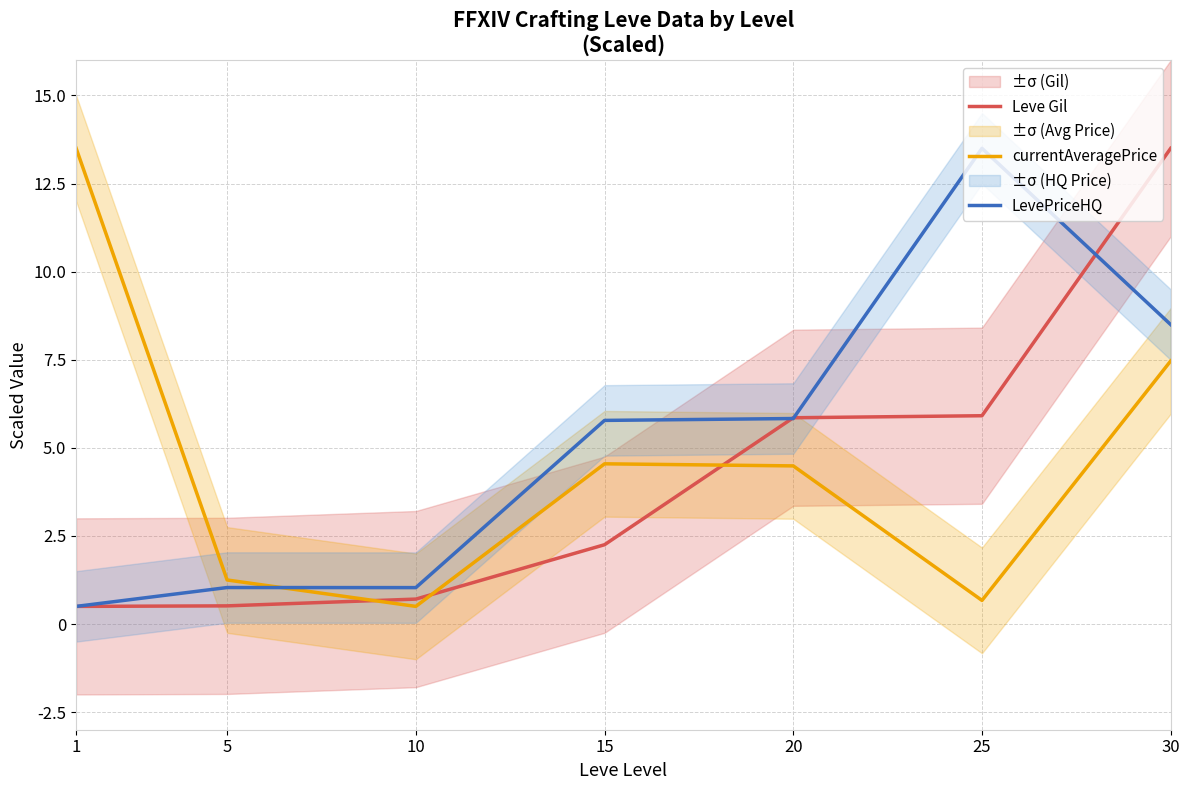

Between 10 and 30, which series saw the biggest shift?

Leve Gil